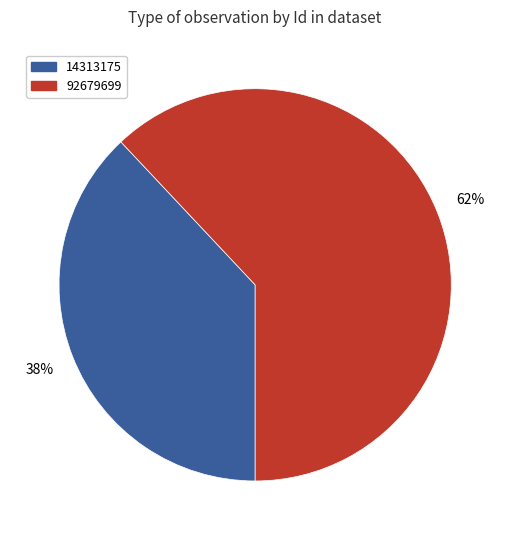

The 14313175 slice represents 50% of the pie. True or false?

False